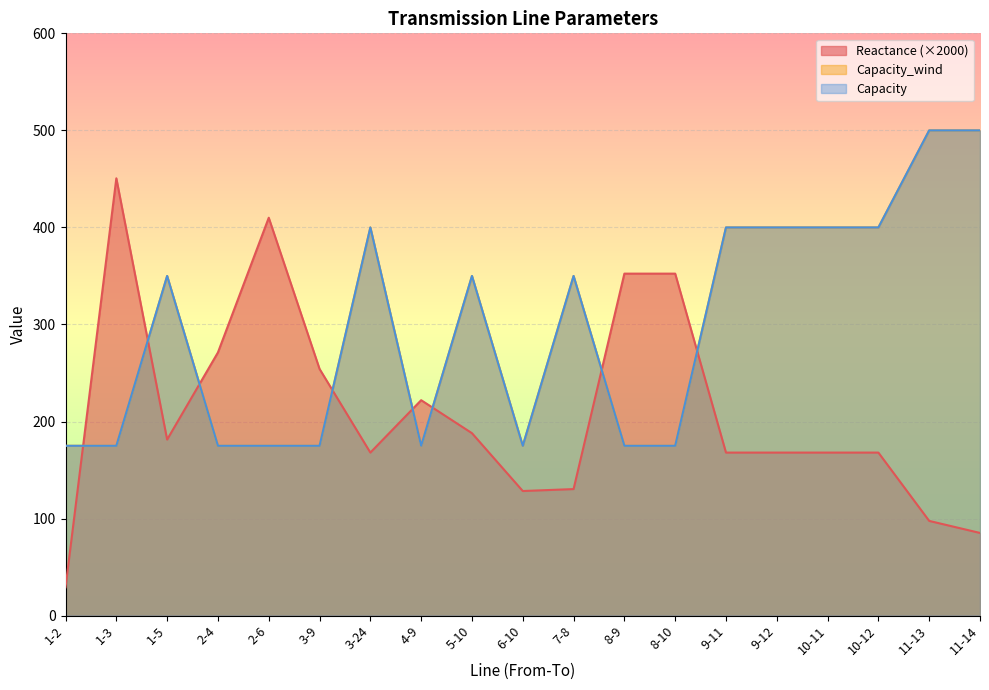

Which series has the largest total across all categories?

Capacity